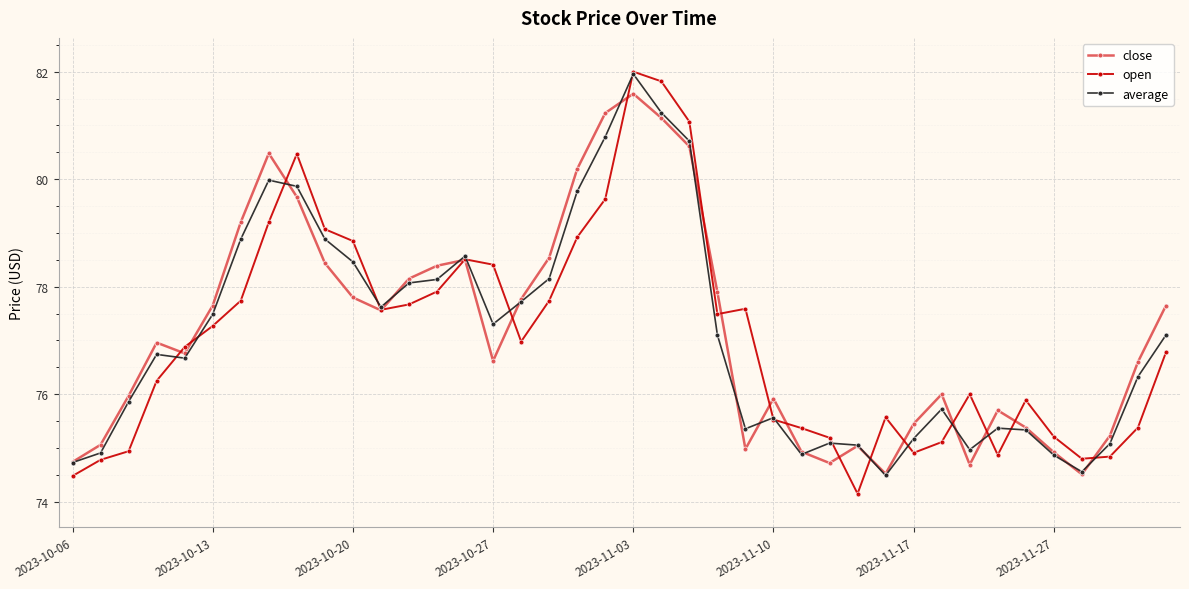

True or false: open has more than 0 interior local peaks.

True